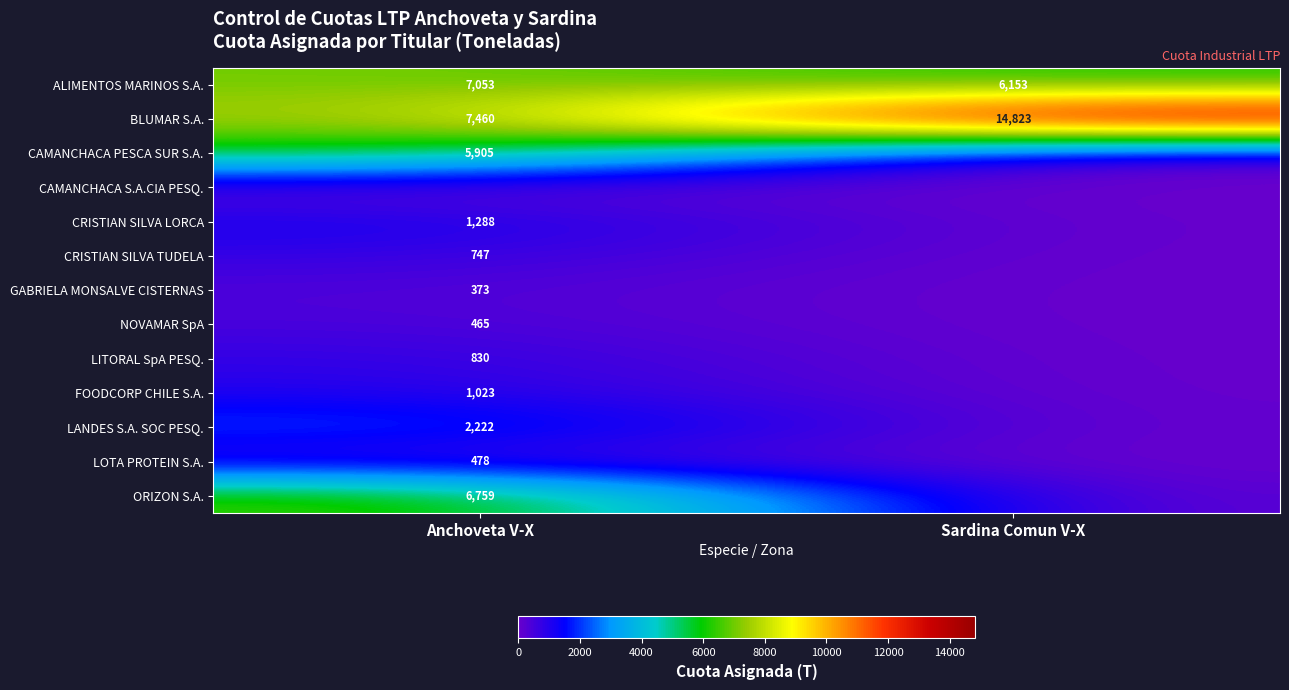

The GABRIELA MONSALVE CISTERNAS series shows 373 at Anchoveta V-X. True or false?

True